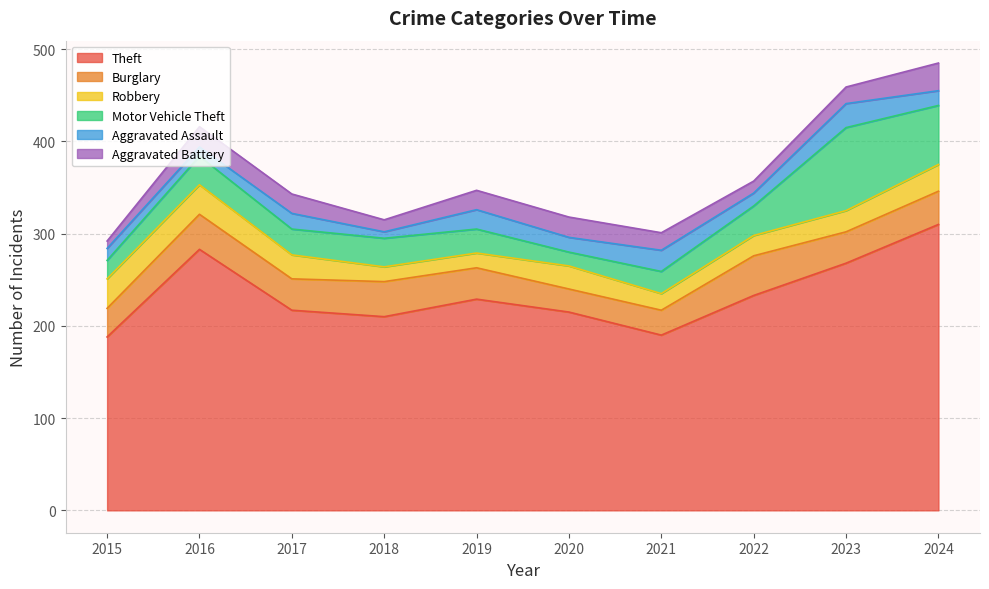

At which category does the chart reach its peak across all series?

2024